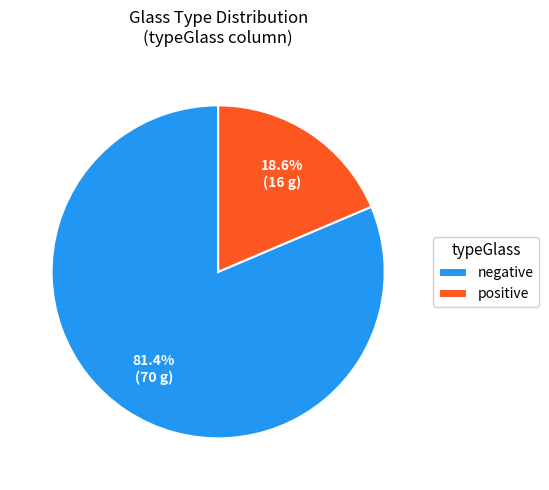

Does positive account for over 50% of the chart?

No